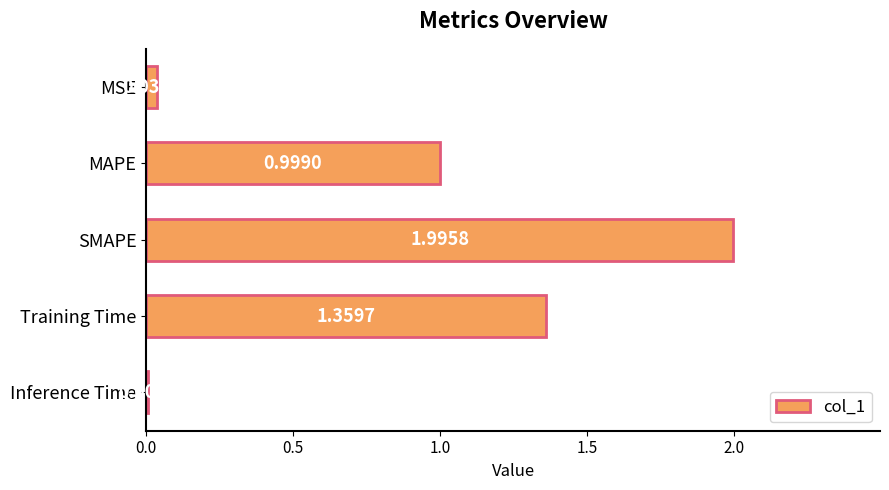

At which label is the value closest to 1?

MAPE